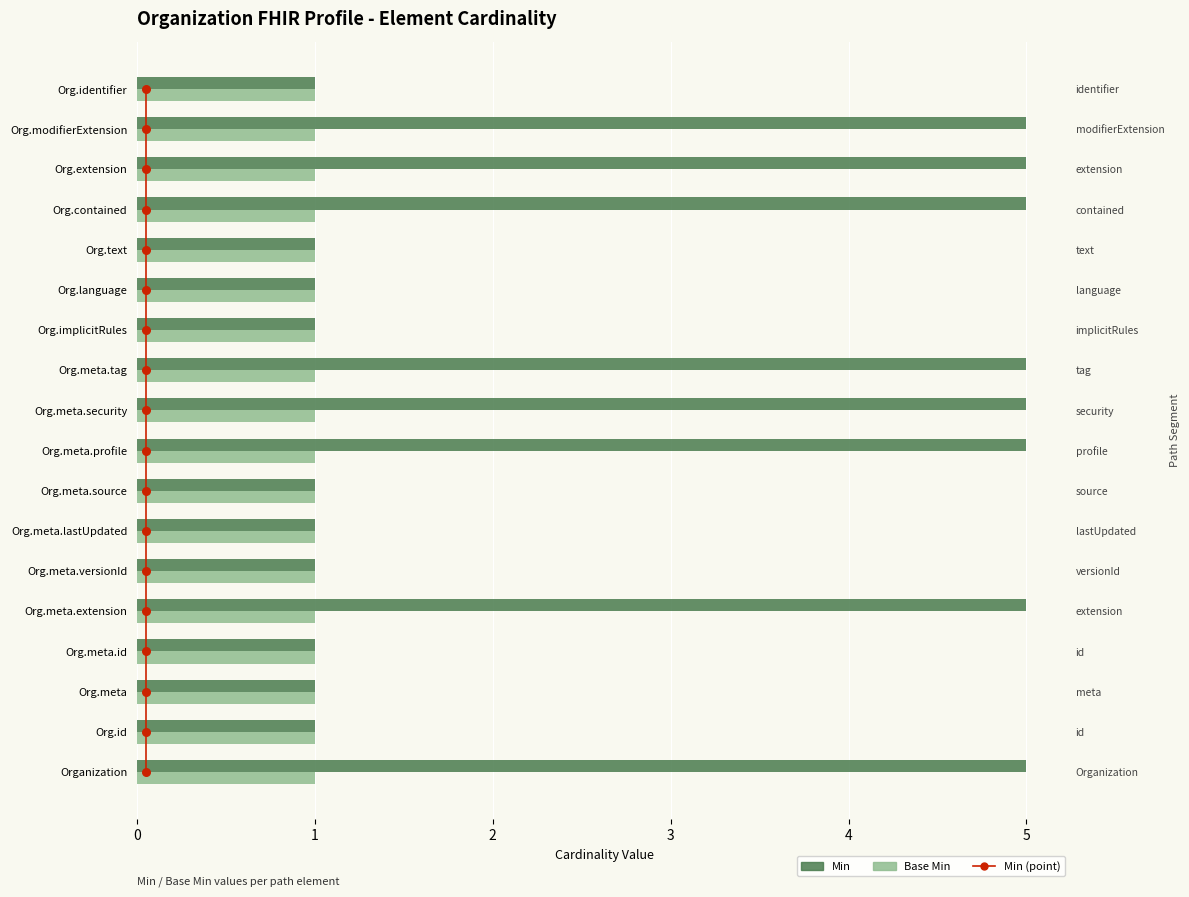

Which series contains the lowest Y value?

Min (point)